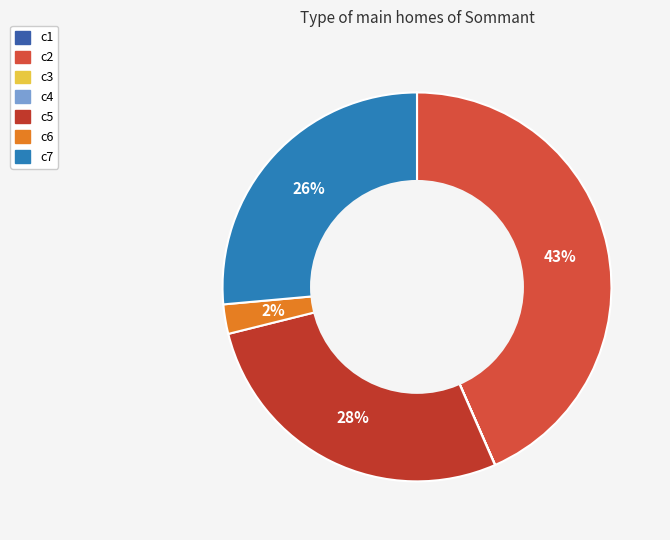

To the nearest percent, what is the difference between the largest and smallest slice percentages?

43%